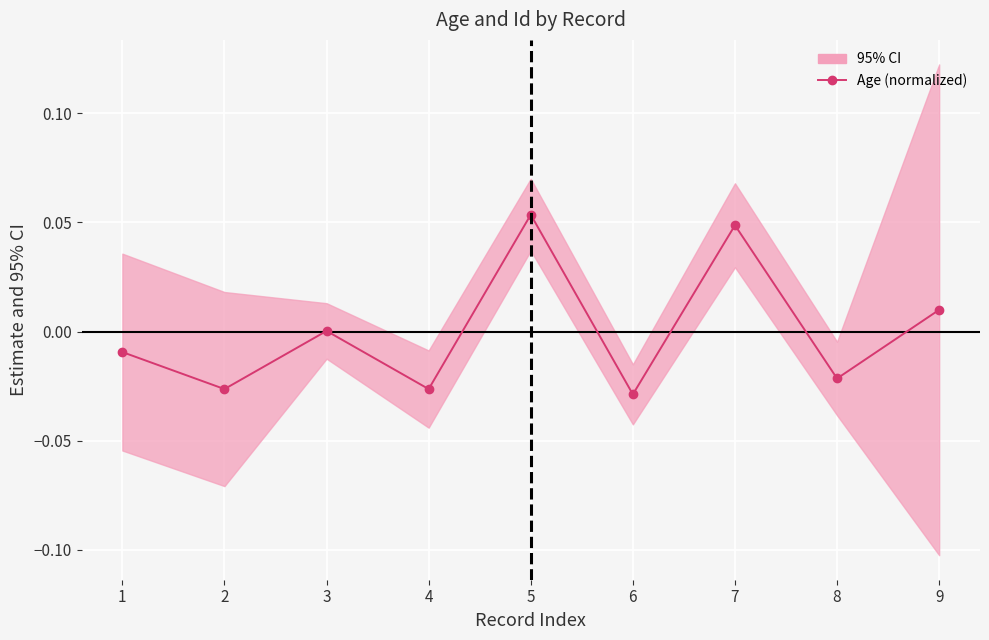

How many lines are shown in the chart?

1